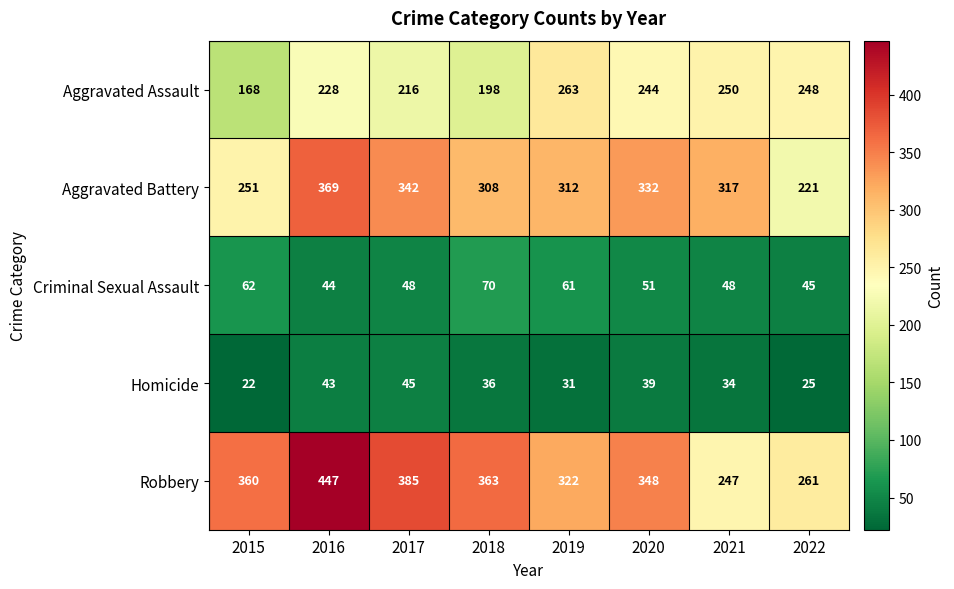

How many data points does each series have?

8